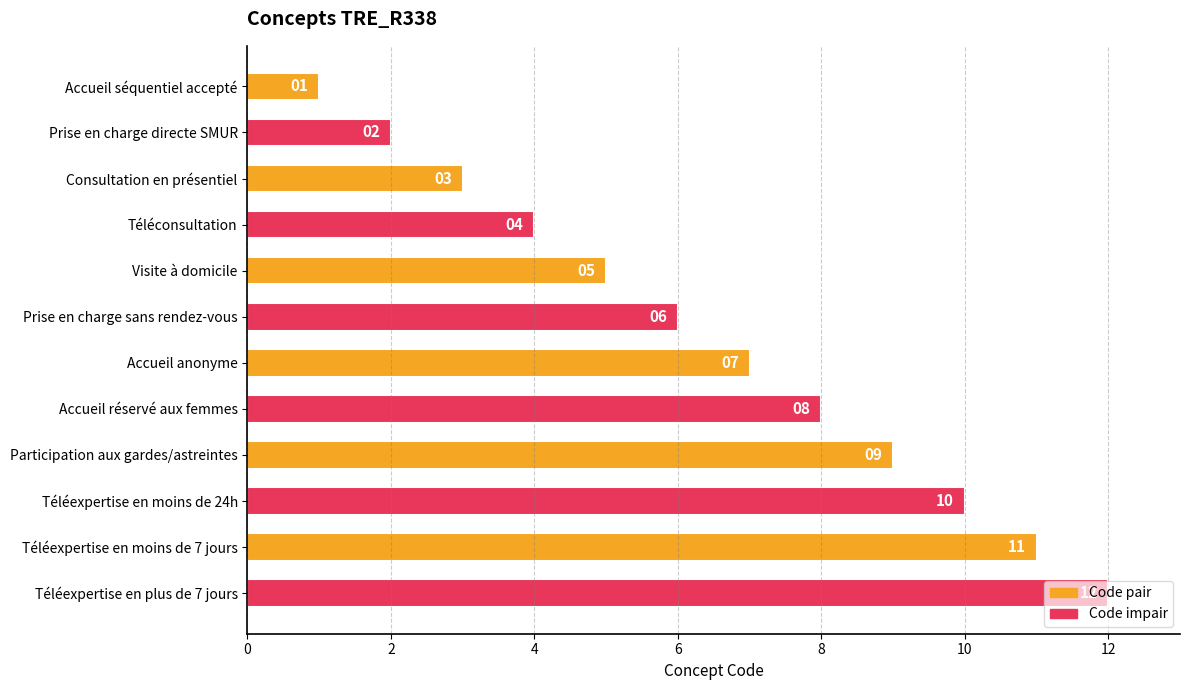

How many bars are there in total?

12